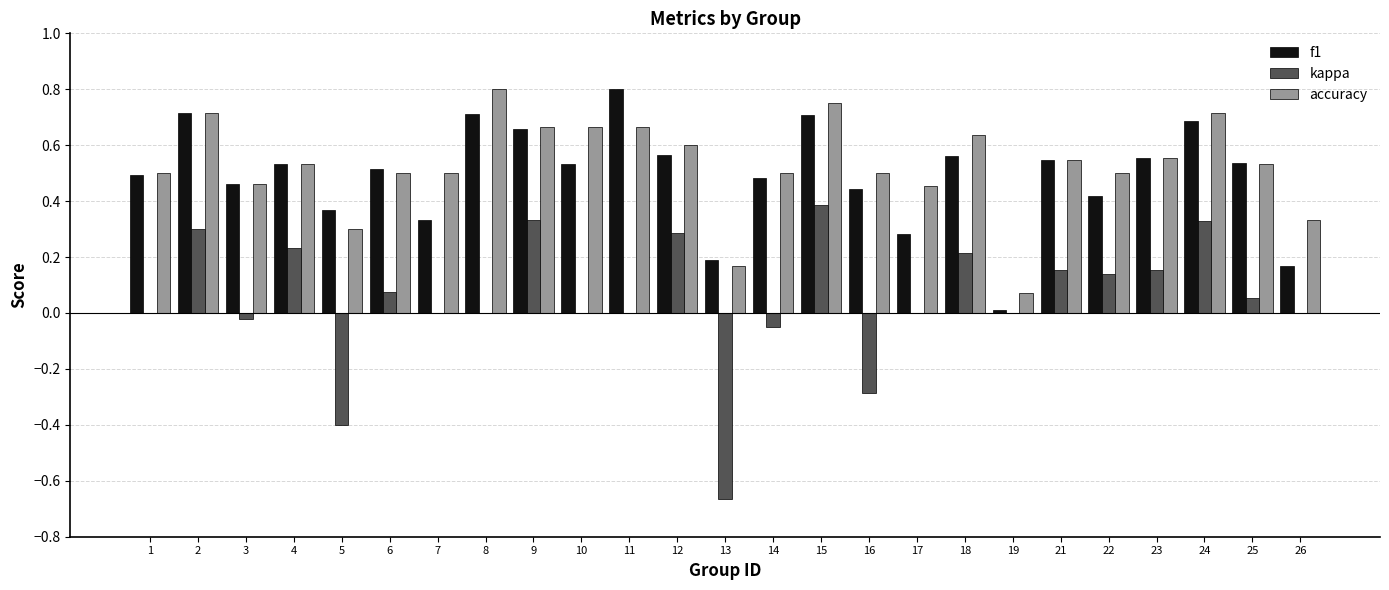

At which label does kappa reach its peak?

15